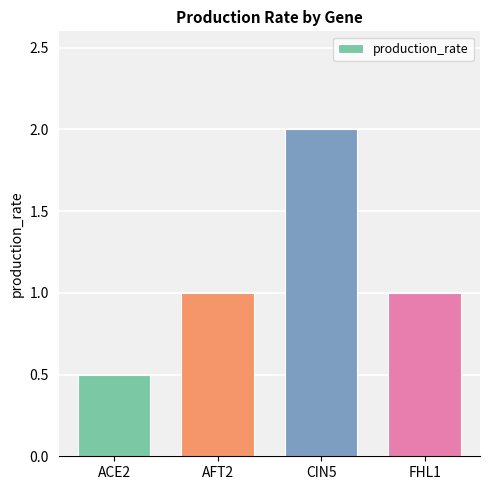

The chart shows a value of 0.6 at FHL1. True or false?

False